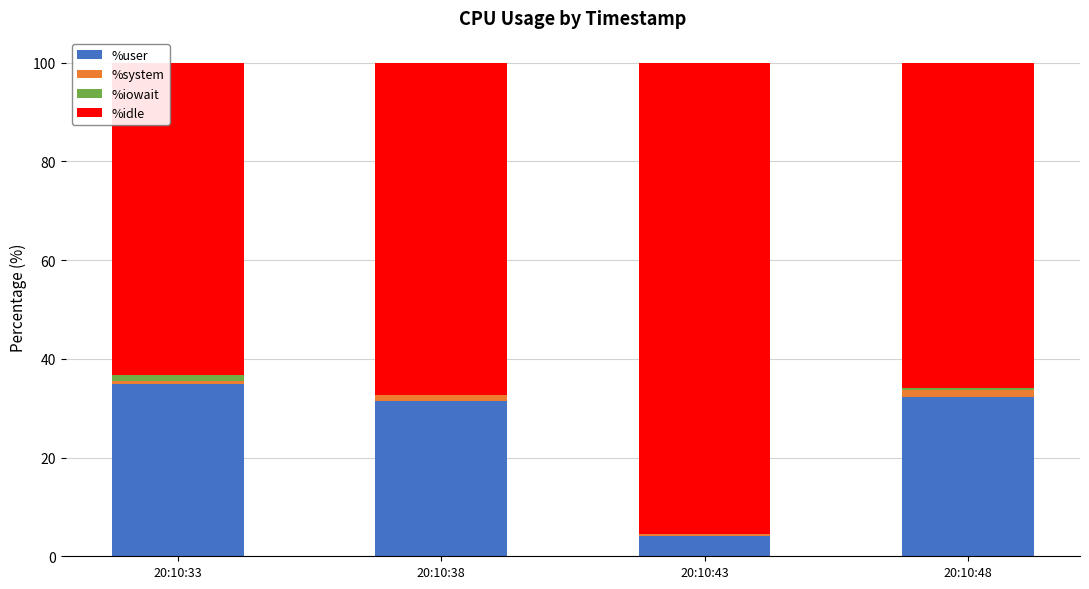

What is the maximum value for %user?

34.9